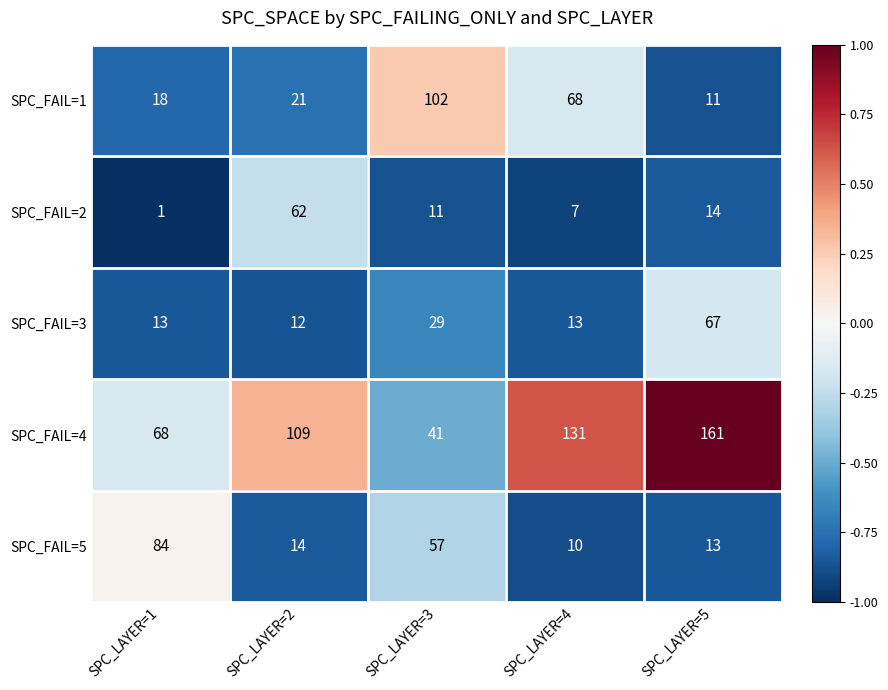

Reading left to right, extract all data points from this chart.

SPC_FAIL=1: 18	21	102	68	11
SPC_FAIL=2: 1	62	11	7	14
SPC_FAIL=3: 13	12	29	13	67
SPC_FAIL=4: 68	109	41	131	161
SPC_FAIL=5: 84	14	57	10	13